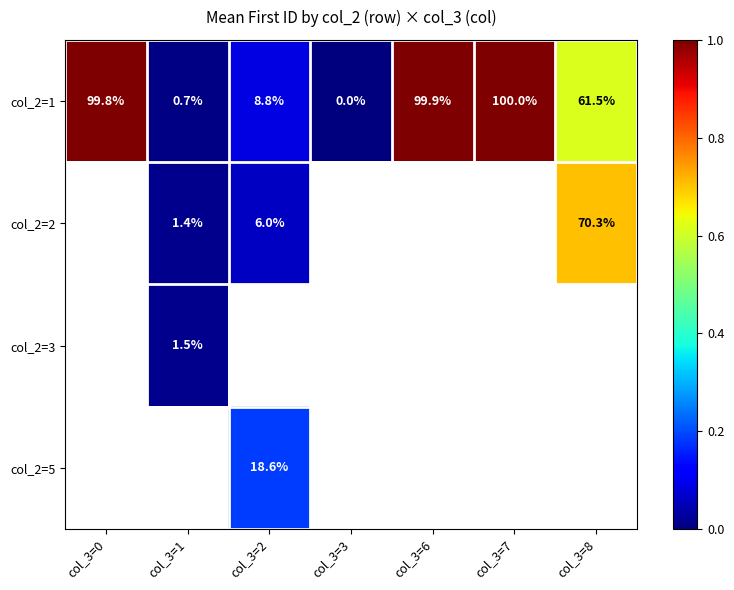

Is the value of col_2=5 at col_3=2 greater than the value of col_2=3 at col_3=8?

No